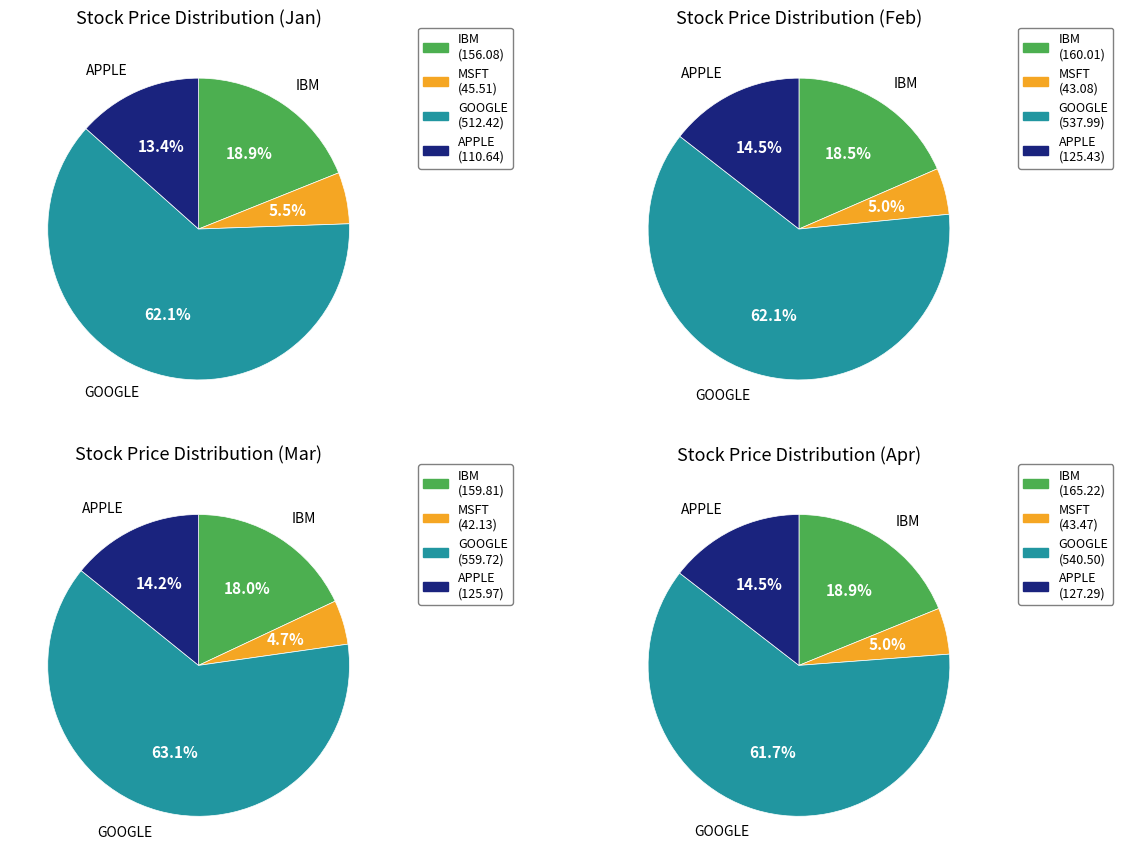

Which slice is the largest?

GOOGLE